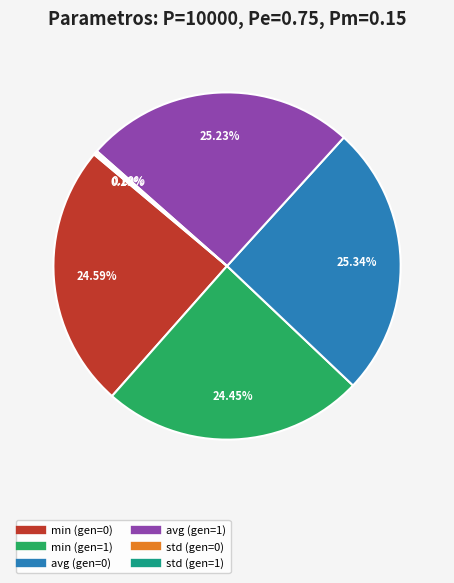

Is there any slice that represents more than half of the pie?

No